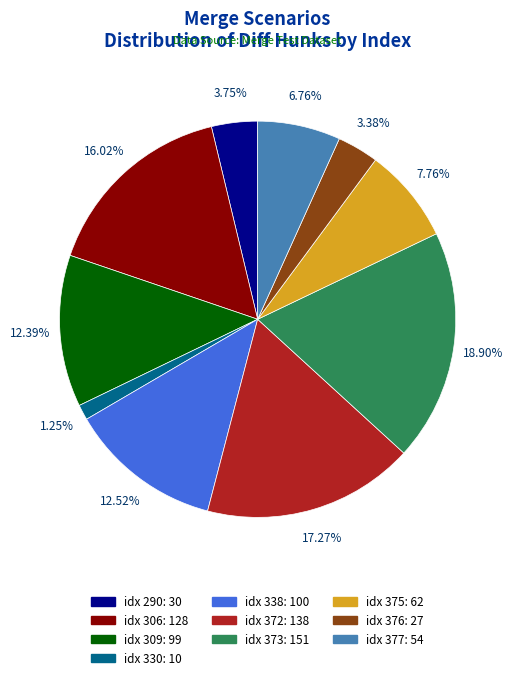

Is there a majority slice in this chart?

No